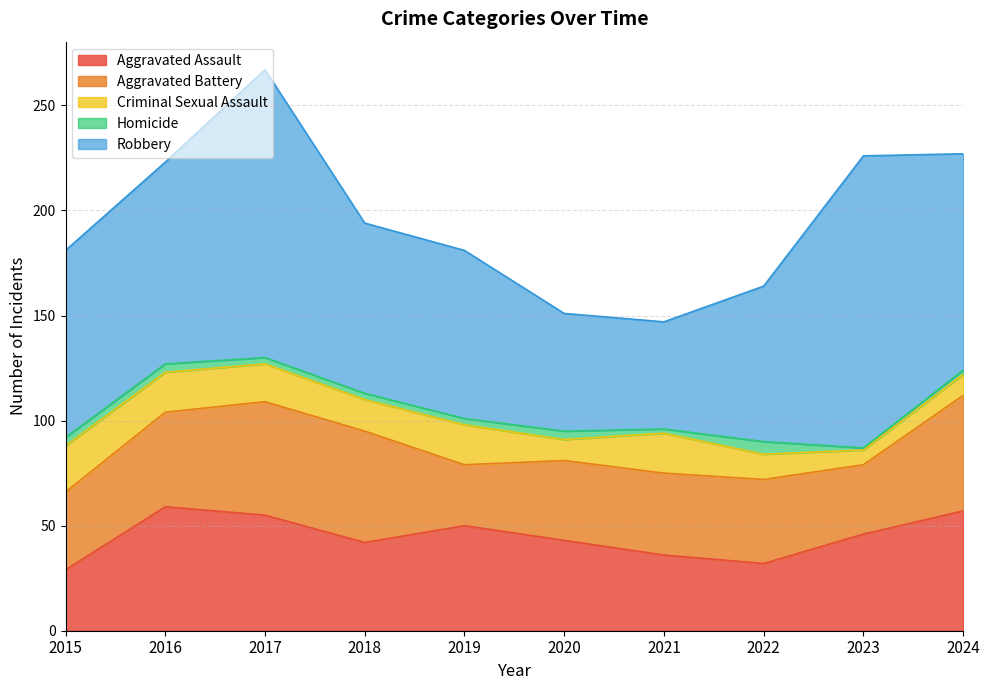

What value does the Homicide series have at 2019?

3